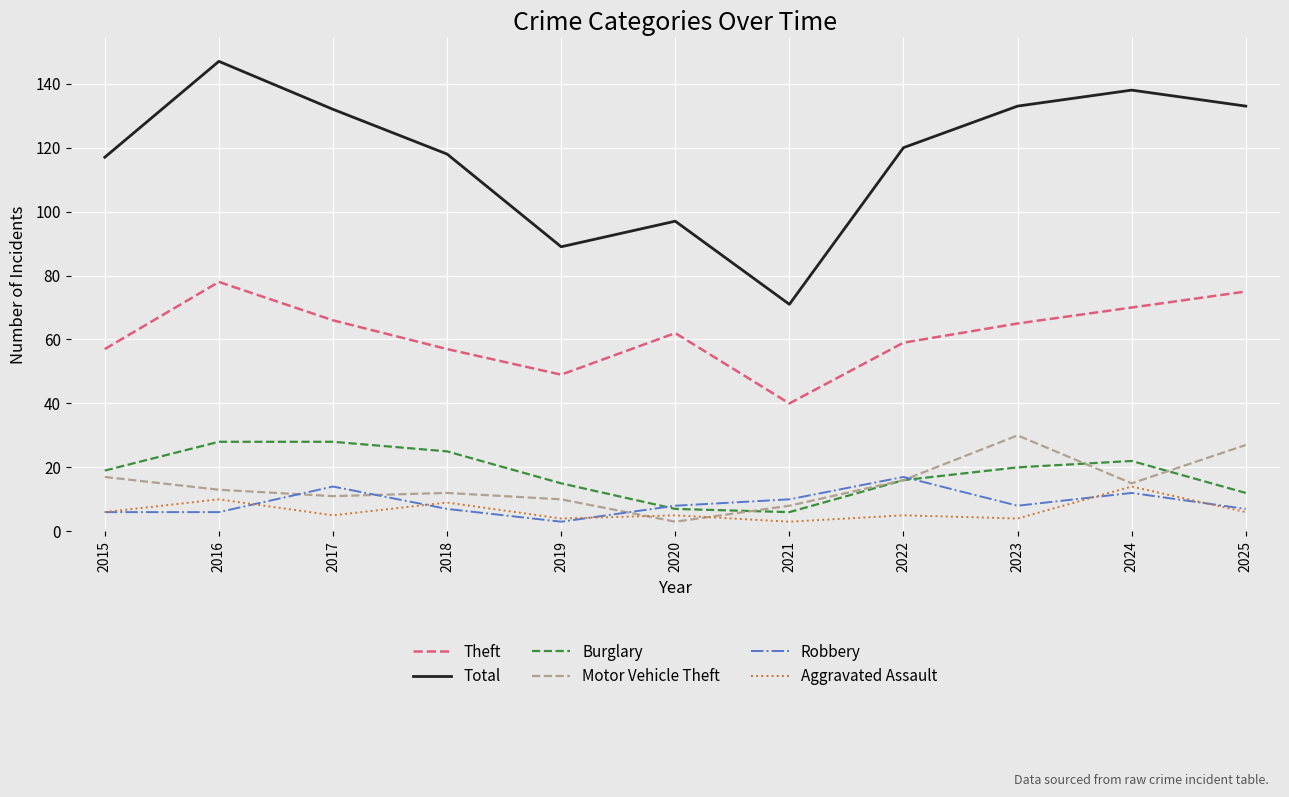

Reading right to left, list all the values displayed in this chart.

Theft: 75	70	65	59	40	62	49	57	66	78	57
Total: 133	138	133	120	71	97	89	118	132	147	117
Burglary: 12	22	20	16	6	7	15	25	28	28	19
Motor Vehicle Theft: 27	15	30	16	8	3	10	12	11	13	17
Robbery: 7	12	8	17	10	8	3	7	14	6	6
Aggravated Assault: 6	14	4	5	3	5	4	9	5	10	6